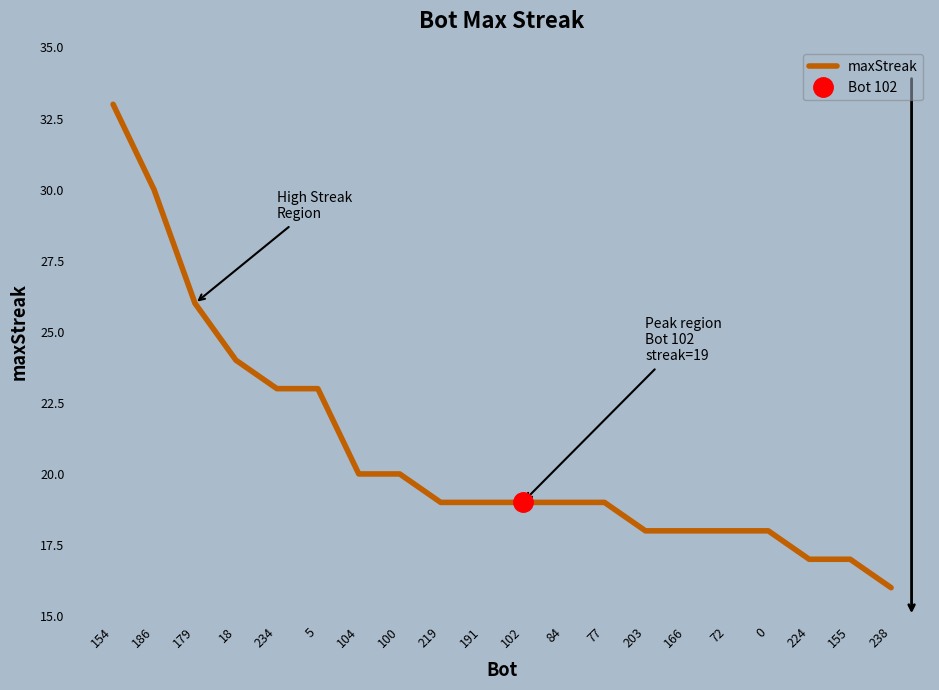

At which label does the data first exceed 19?

154